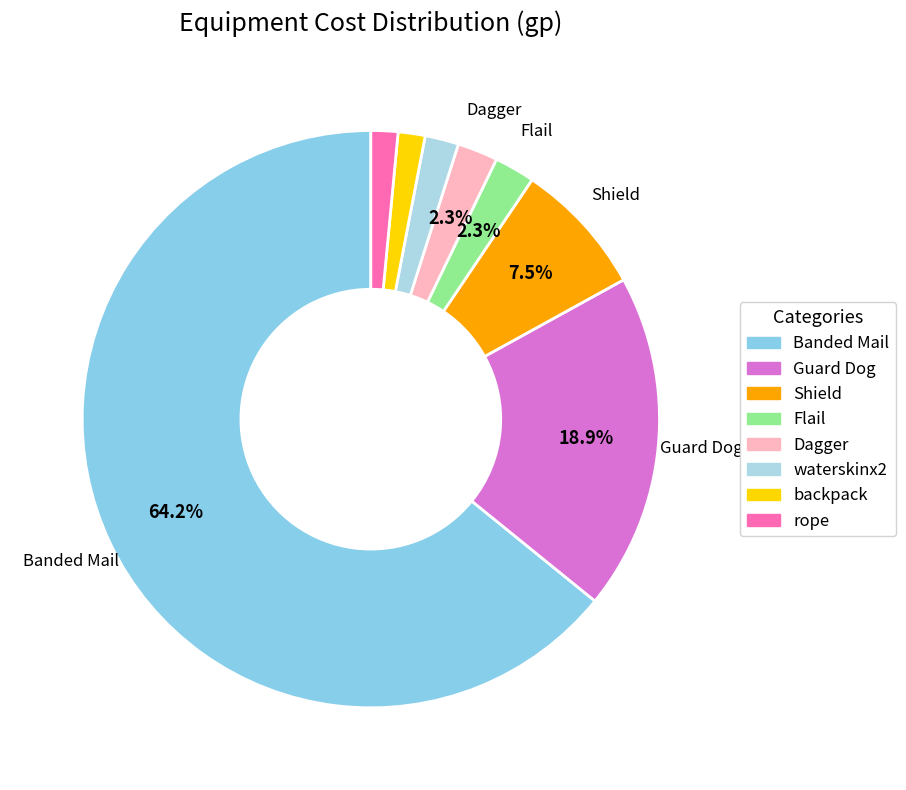

How many slices are in this pie chart?

8